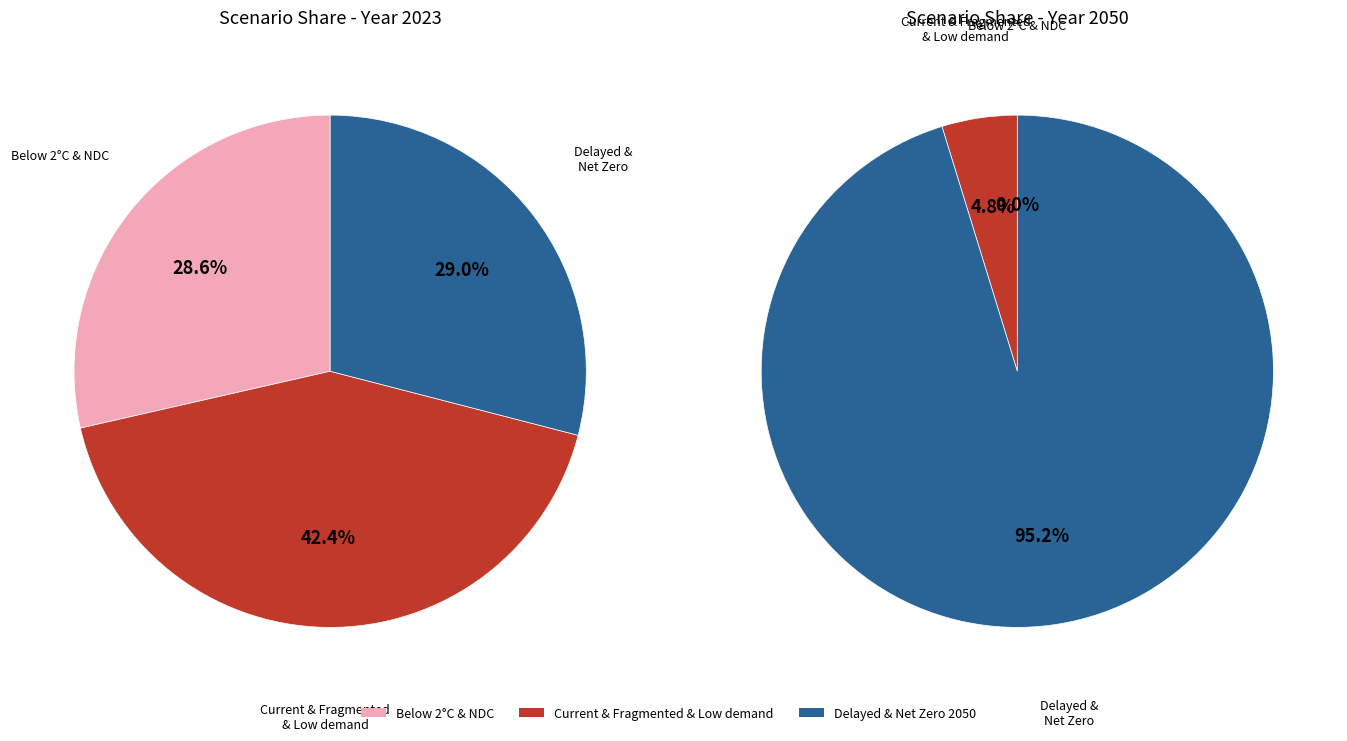

To the nearest percent, what is the combined percentage of values_2023 and 3?

28%